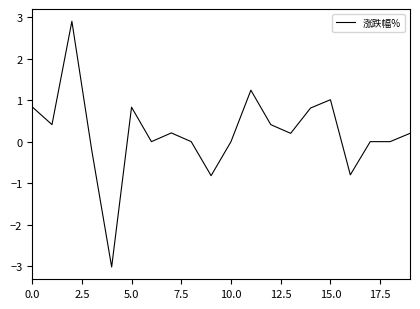

What is the sum of all values?

4.2